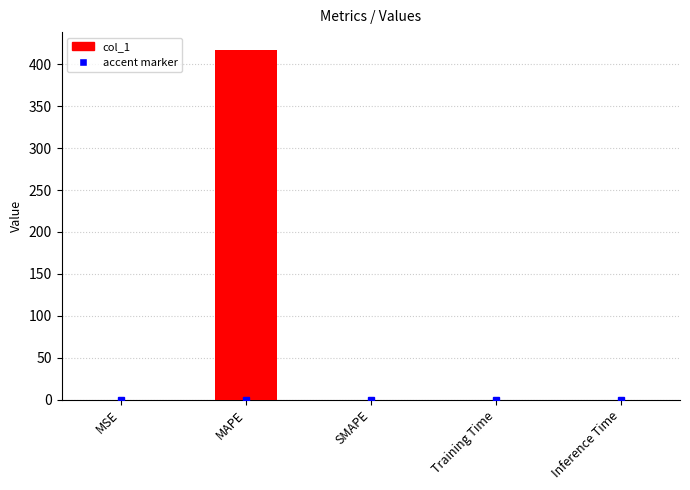

The chart shows a value of 0.0 at Inference Time. True or false?

True